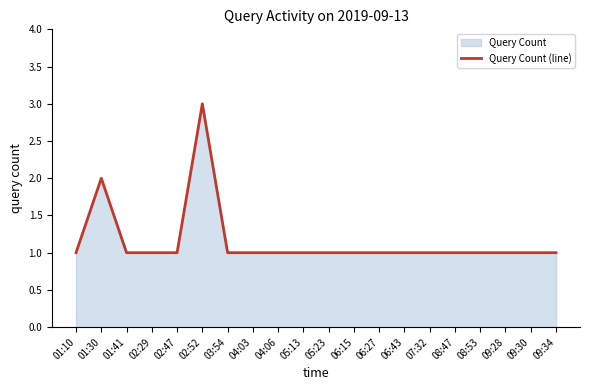

What is the value of the 6th point from the left?

3